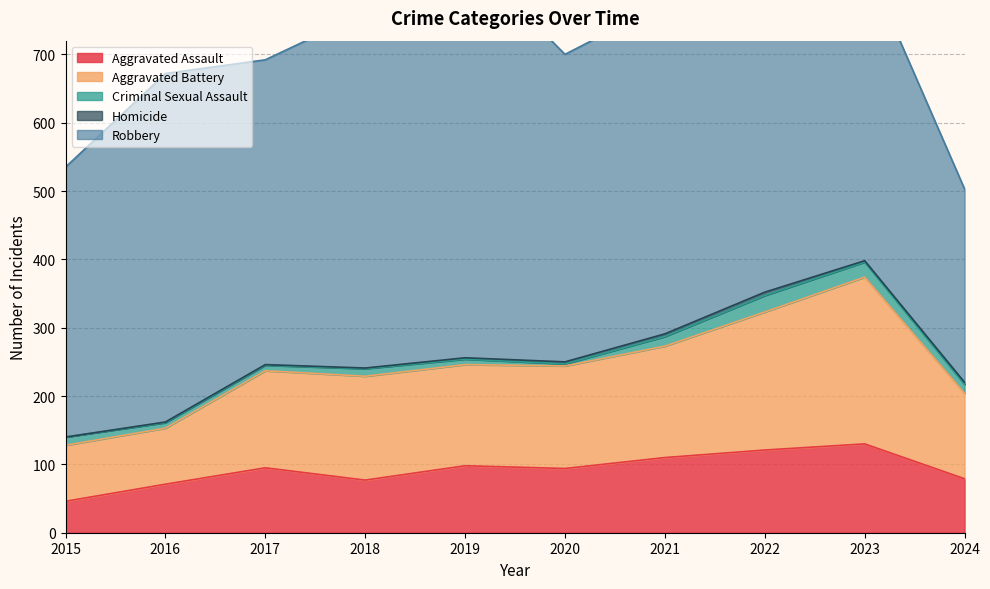

At which category is the sum across all series the highest?

2022